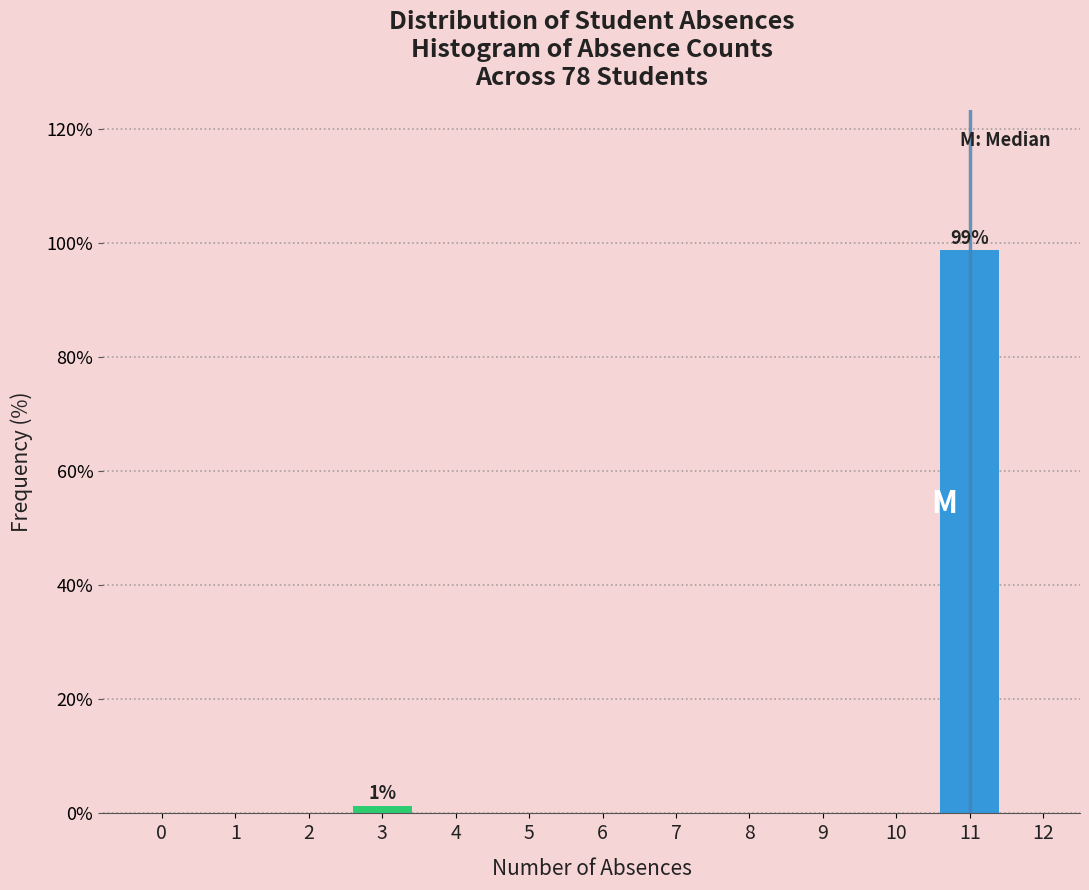

What is the value of the 2nd bar from the left?

98.7